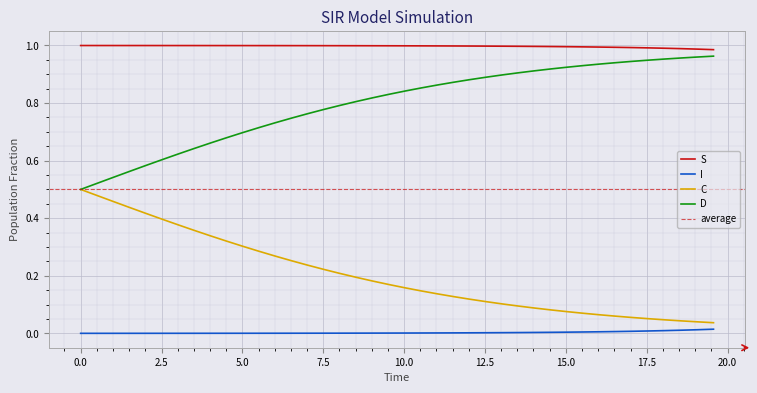

True or false: I and D intersect in this chart.

False